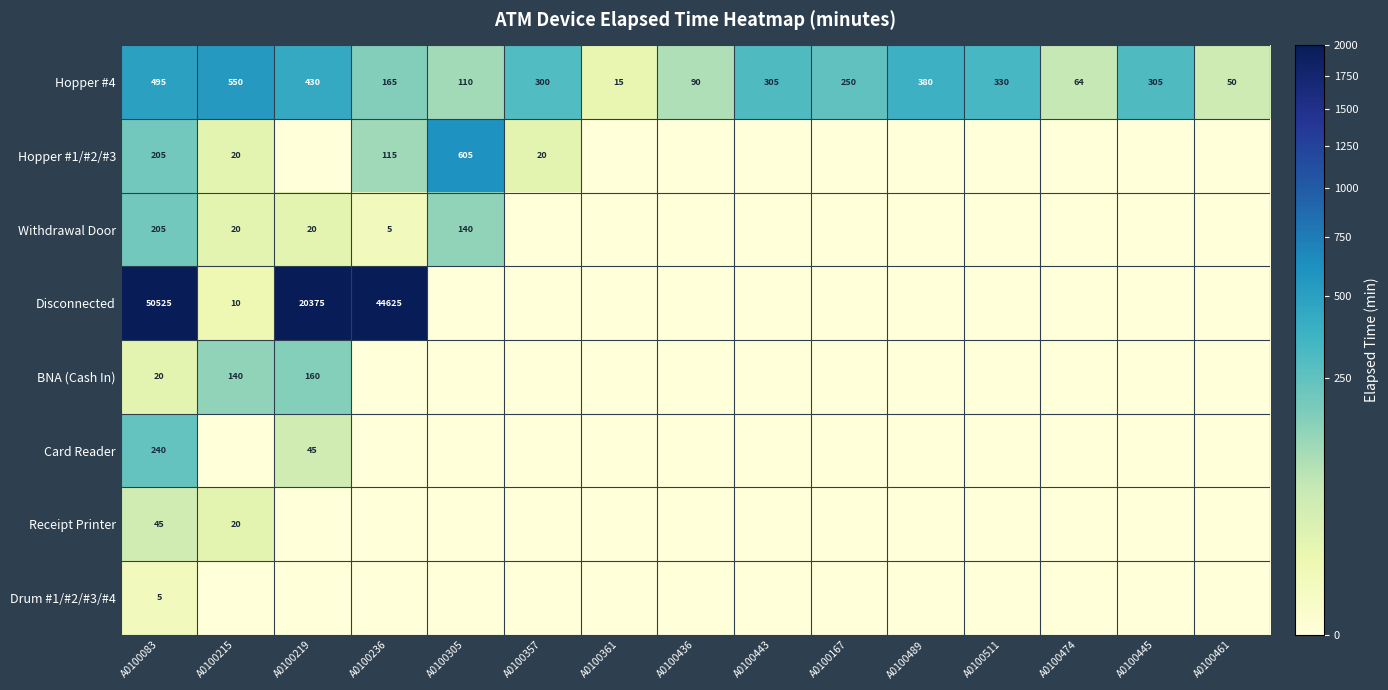

What is the sum of the Withdrawal Door values at A0100083 and A0100236?

210